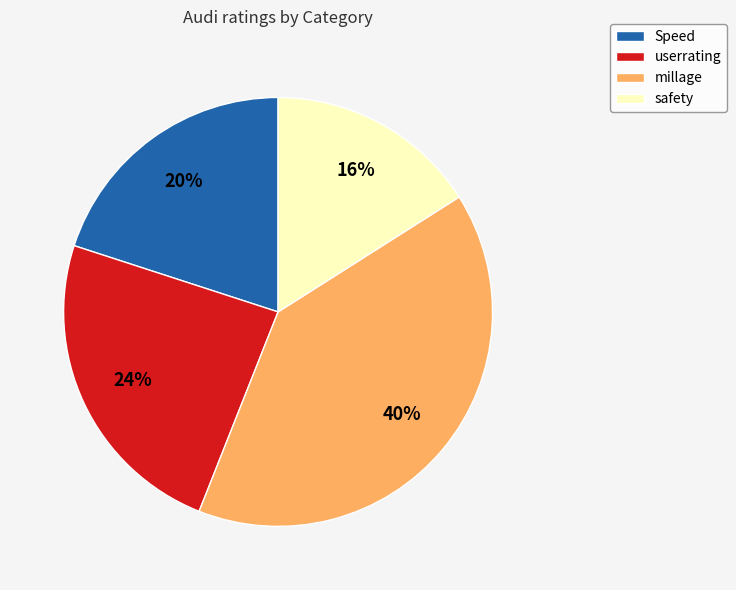

Is the sum of millage and Speed greater than half?

Yes